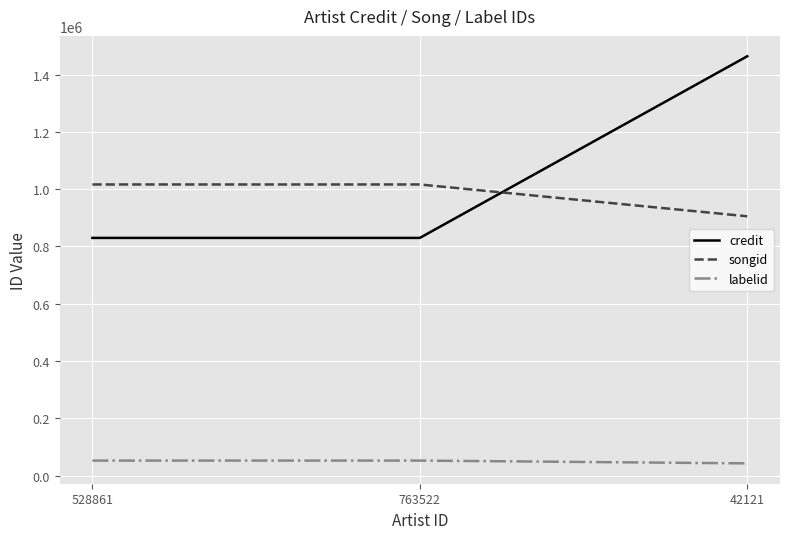

Reading right to left, what are all the values shown in this chart?

credit: 42121=1464098	763522=829976	528861=829976
songid: 42121=905421	763522=1016497	528861=1016497
labelid: 42121=42907	763522=52628	528861=52628